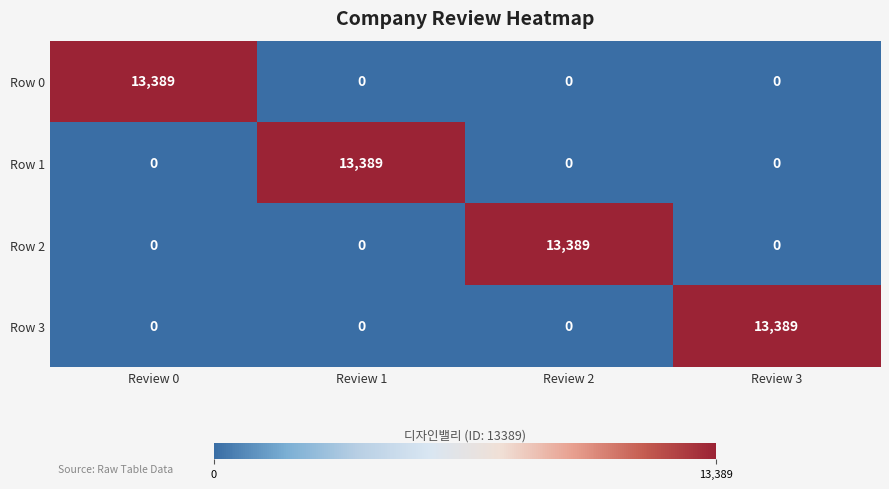

What is the spread (max minus min) of values at Review 1?

13389